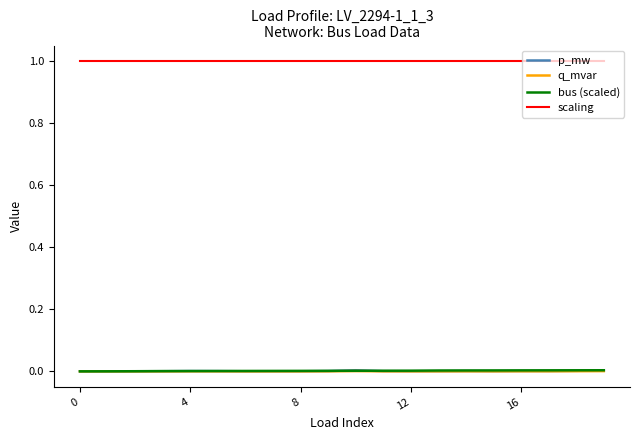

Does the chart display data point markers on the line(s)?

No